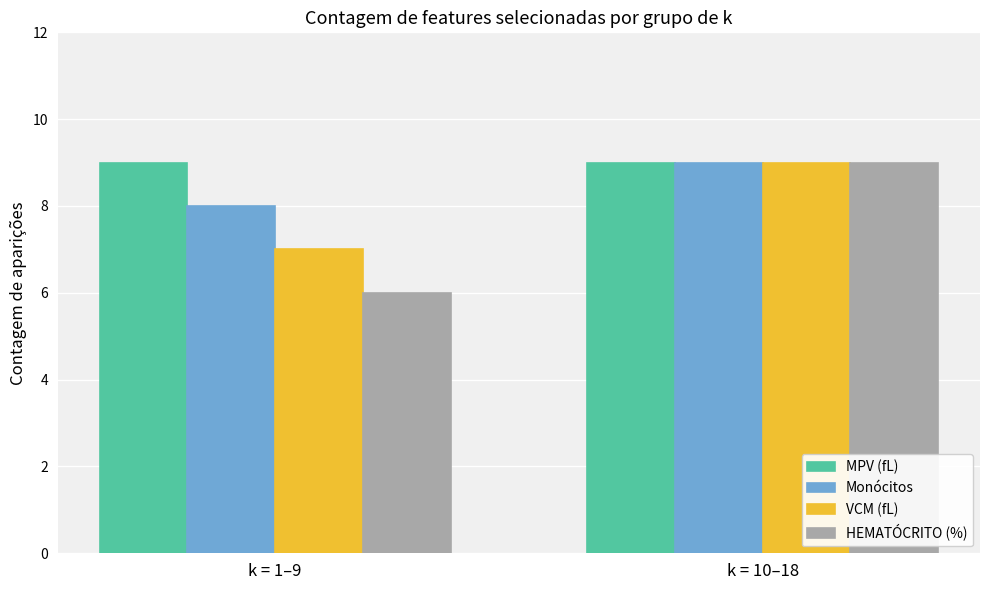

Which series changed the most between k = 1–9 and k = 10–18?

HEMATÓCRITO (%)